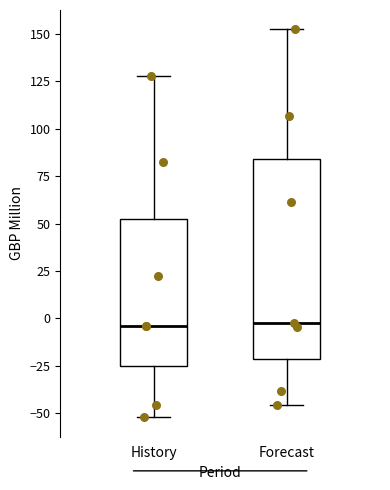

Reading left to right, read every box against the y-axis: the position of its median line, the range the box covers, and the ends of its whiskers. The values are not printed on the chart, so give them approximately, as read against the axis.

History: median -5, box -25 to 50, whiskers -50 to 130
Forecast: median -5, box -20 to 85, whiskers -45 to 150